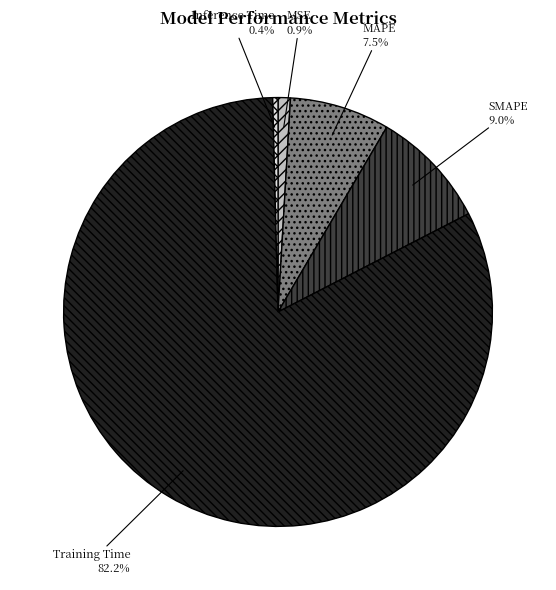

Between SMAPE and MAPE, which is larger?

SMAPE